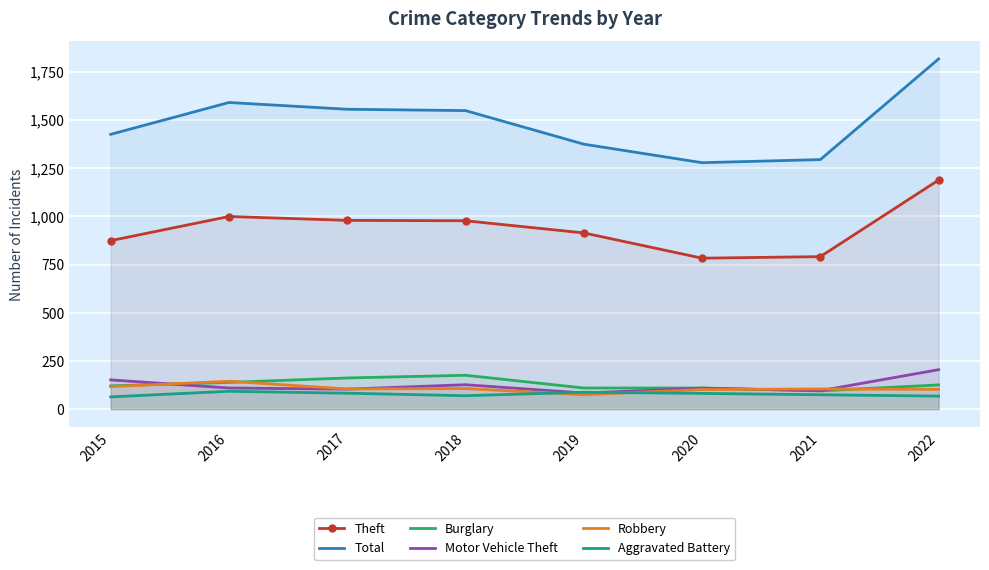

Which label corresponds to the largest value in the chart?

2022